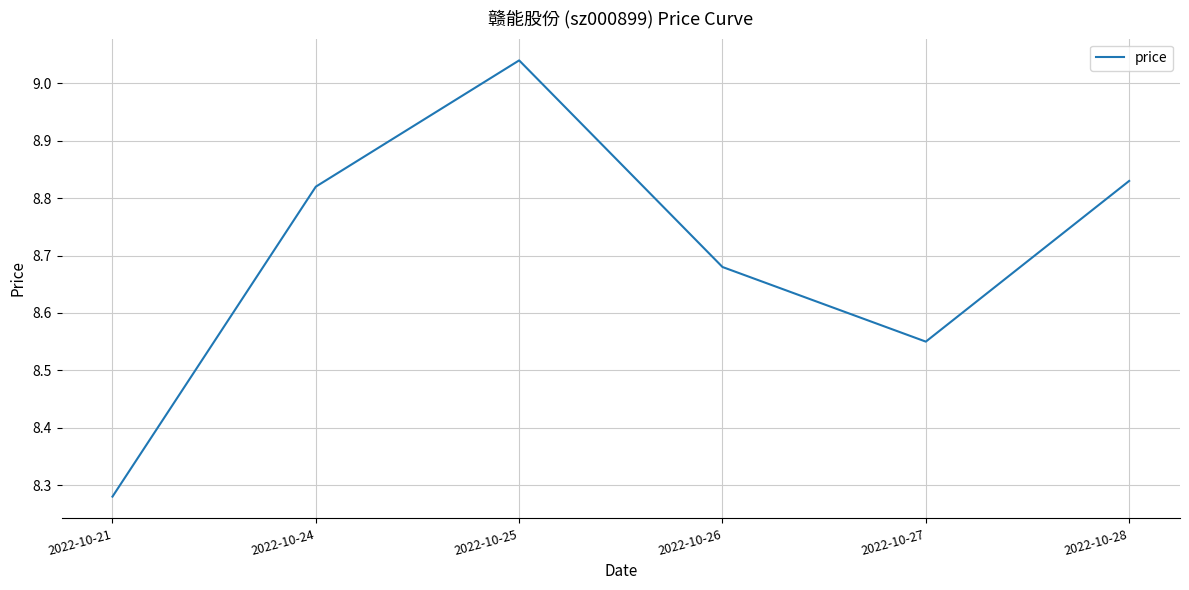

At which category does the chart reach its peak across all series?

2022-10-25